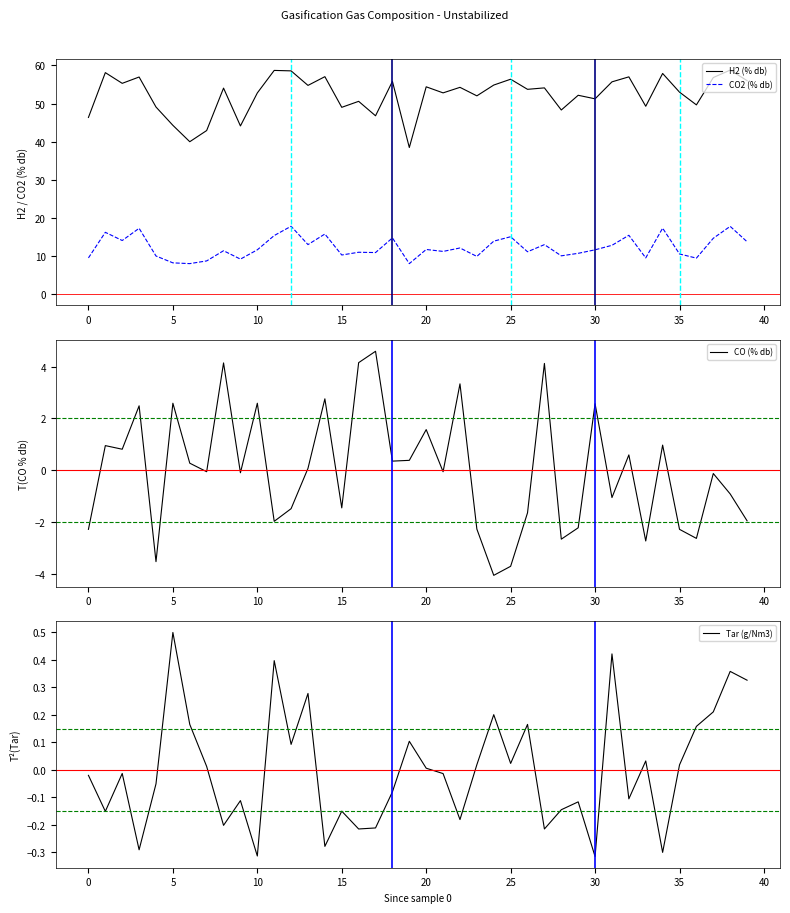

What is the lowest value of the CO (% db) series?

-4.1